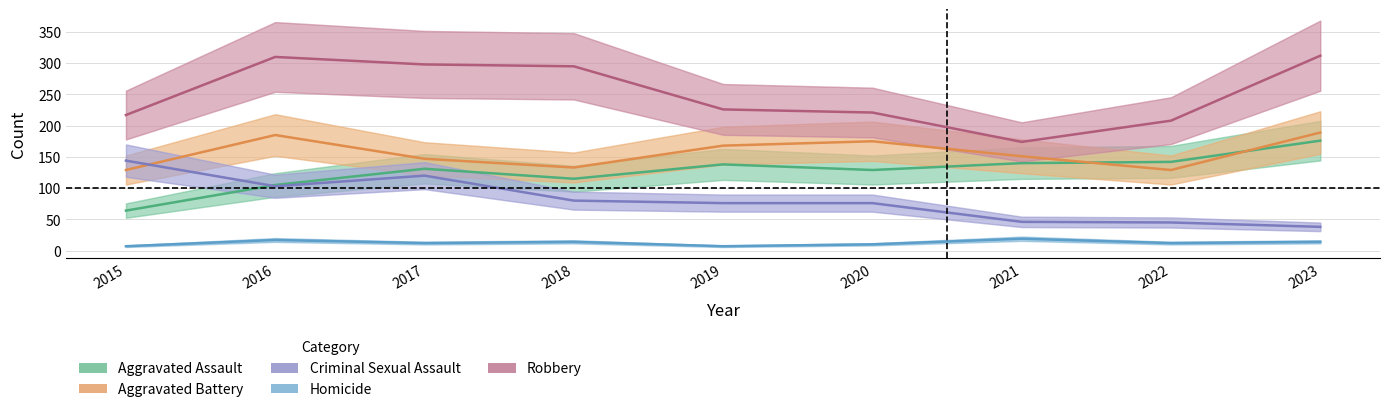

How many categories are shown in the chart?

9